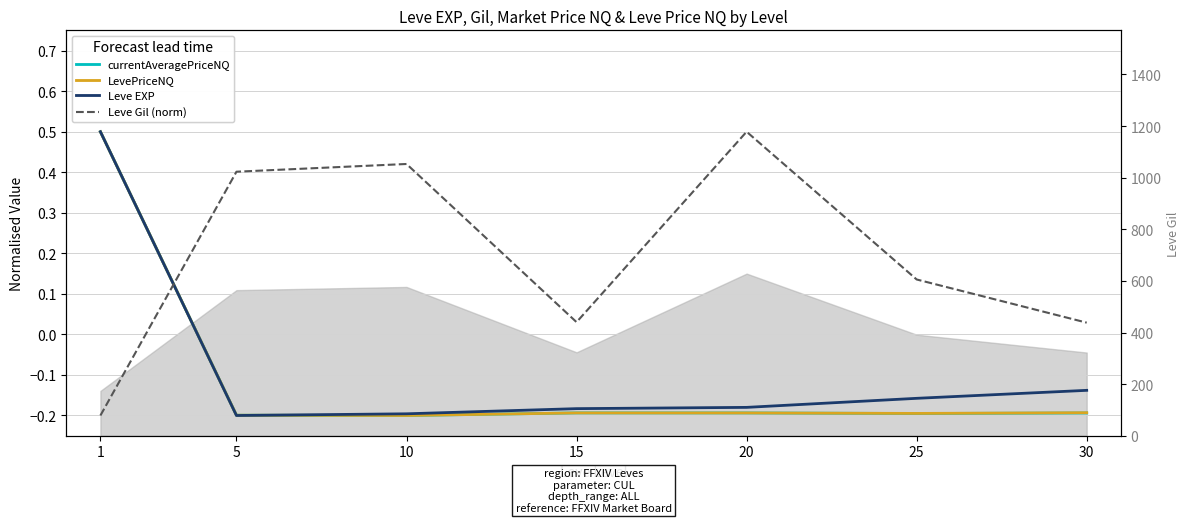

What is the maximum value shown in the chart?

0.5